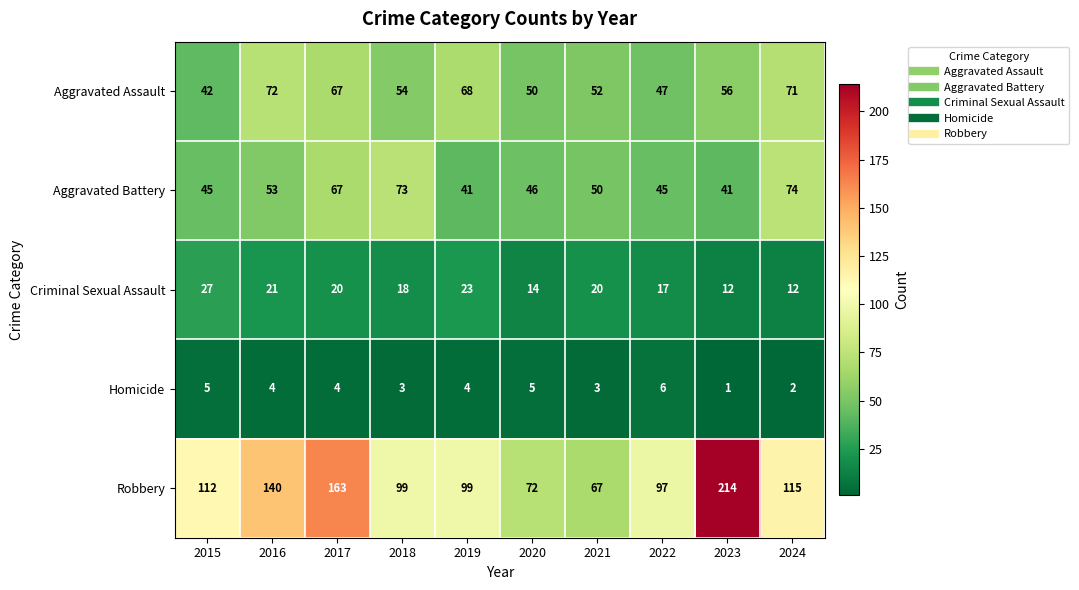

Which series has the largest range (max minus min)?

Robbery